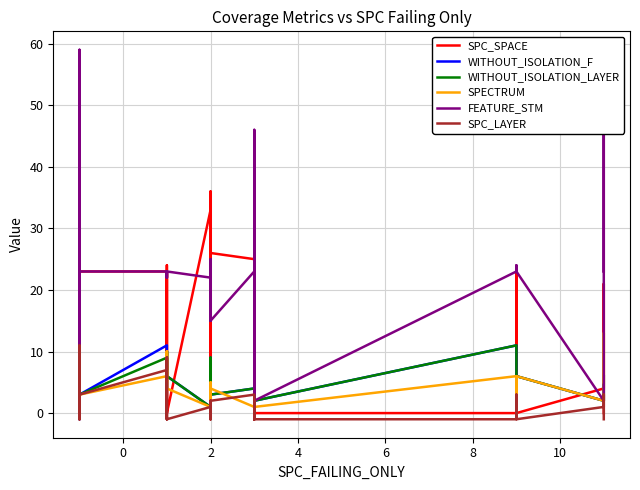

At how many categories does at least one series exceed 27?

8